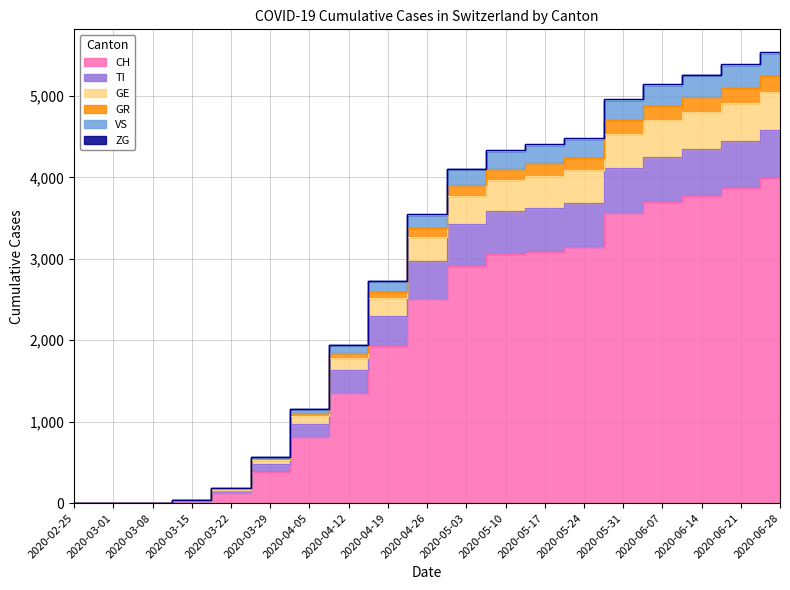

At which label does CH first exceed 2512?

2020-05-03